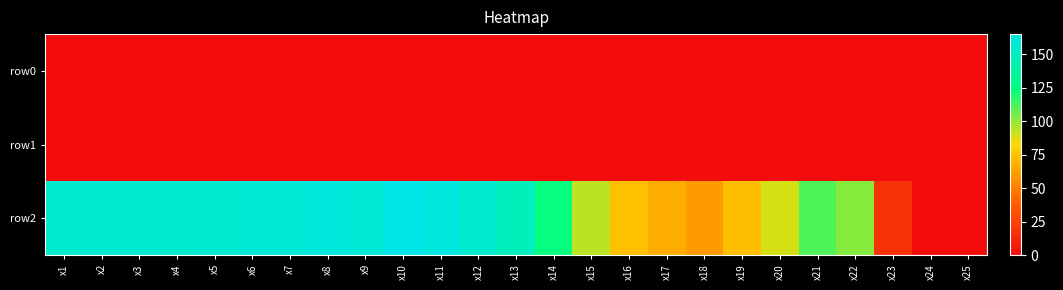

Which series has the widest spread of values?

row2